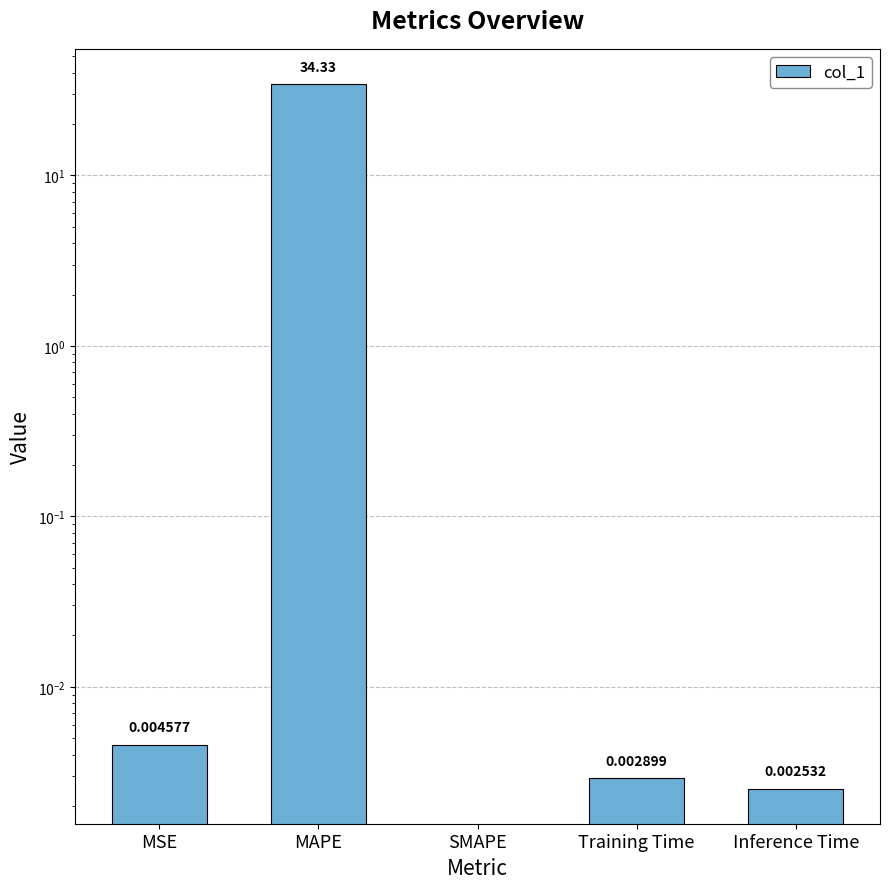

What is the difference between the maximum and minimum values?

34.3